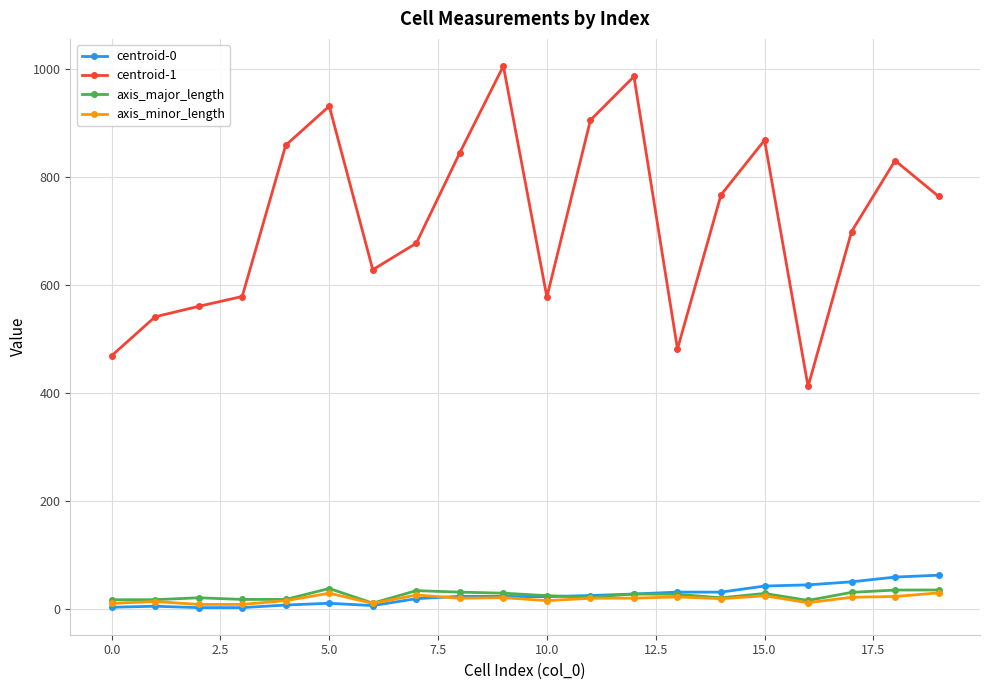

What is the value of the axis_major_length point at the 20th from the left?

36.0